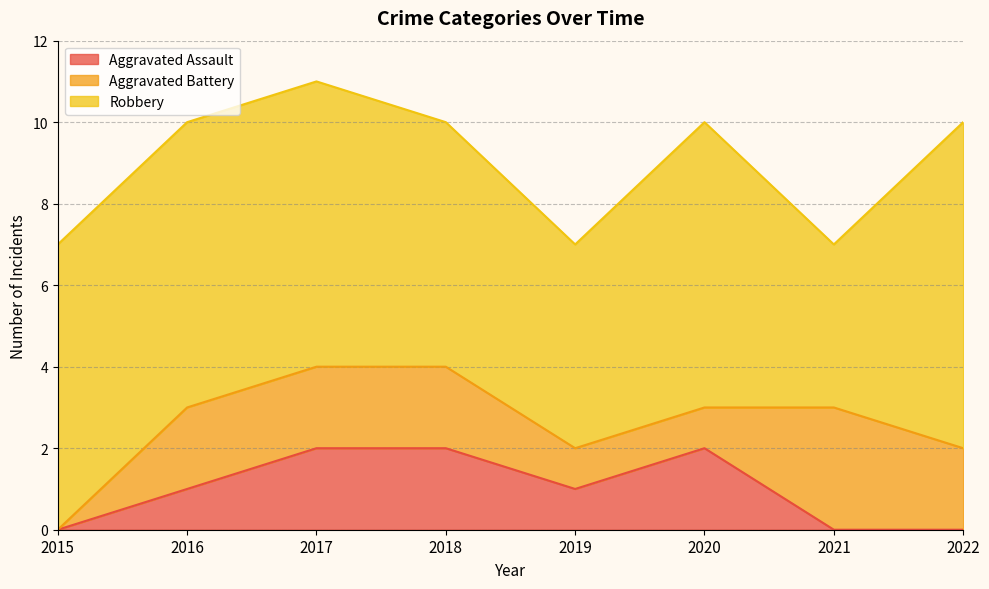

The Robbery series shows 7 at 2015. True or false?

True